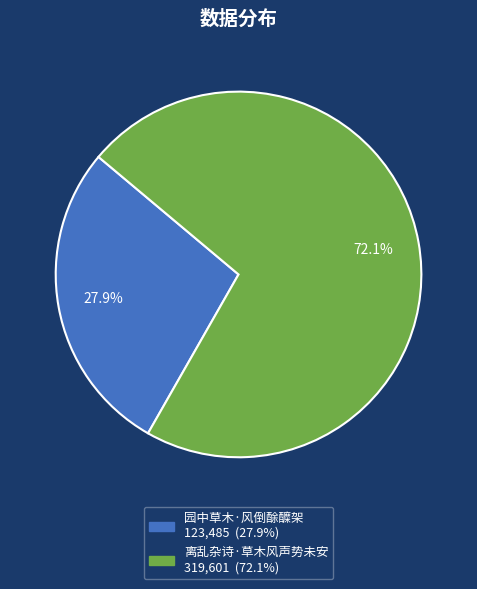

Count the number of slices in the pie.

2